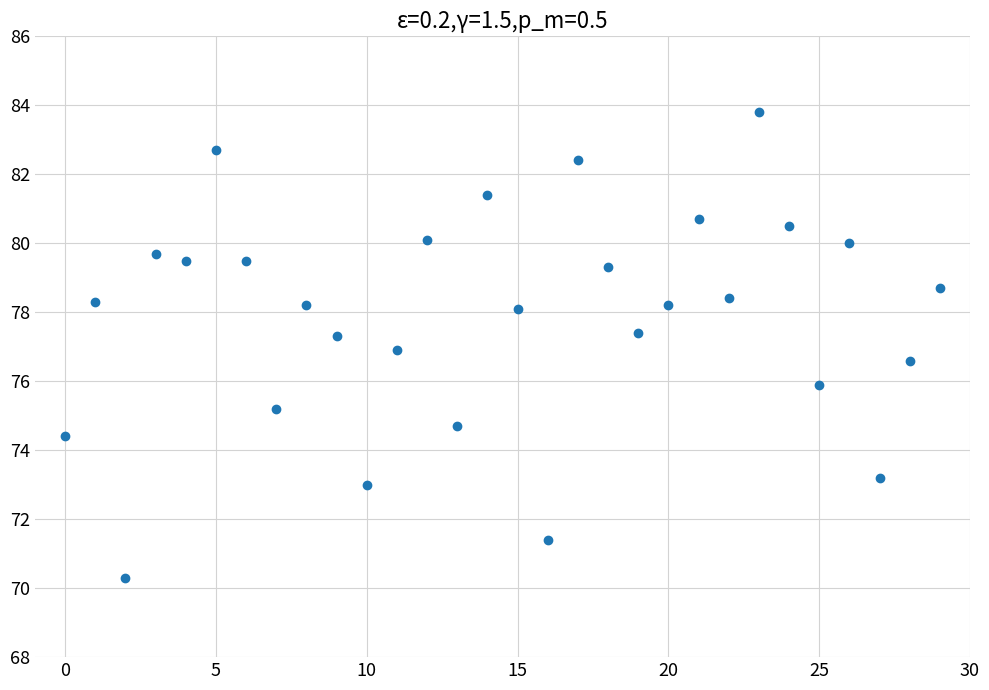

How many points are shown in the scatter plot?

30